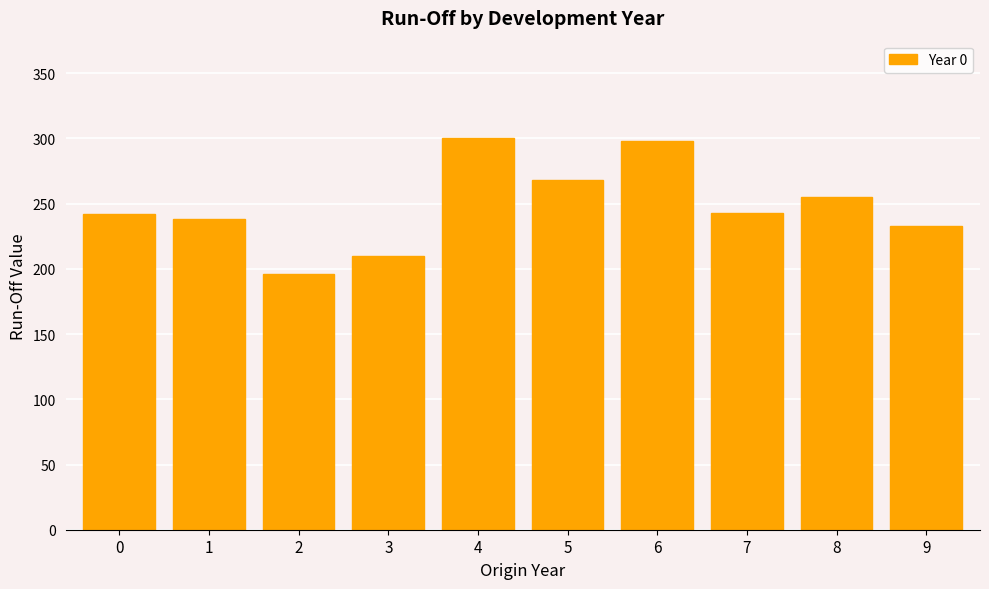

What is the smallest value displayed?

196